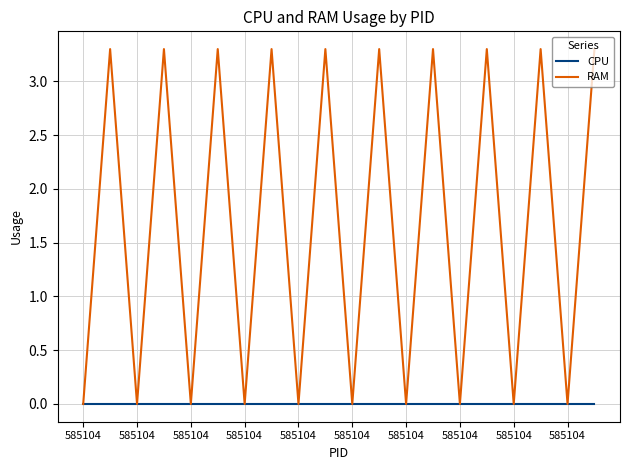

Which series has the widest spread of values?

RAM